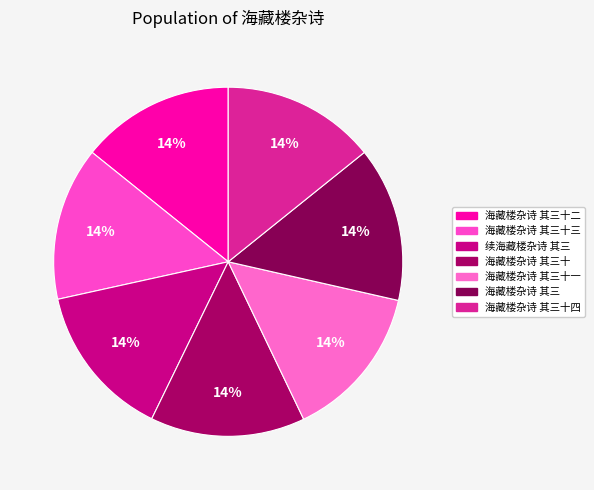

What is the smallest slice in the pie chart?

海藏楼杂诗 其三十二